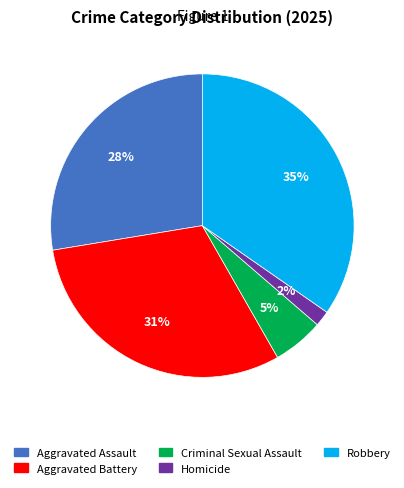

Which category has the smallest portion of the pie?

Homicide